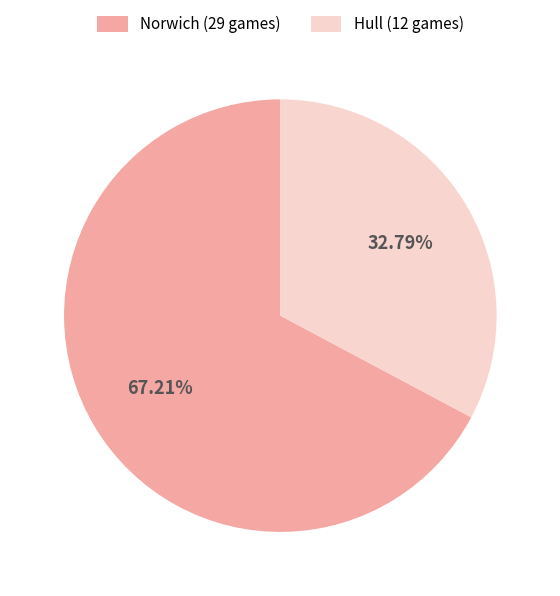

Which category has the smallest portion of the pie?

Hull (12 games)